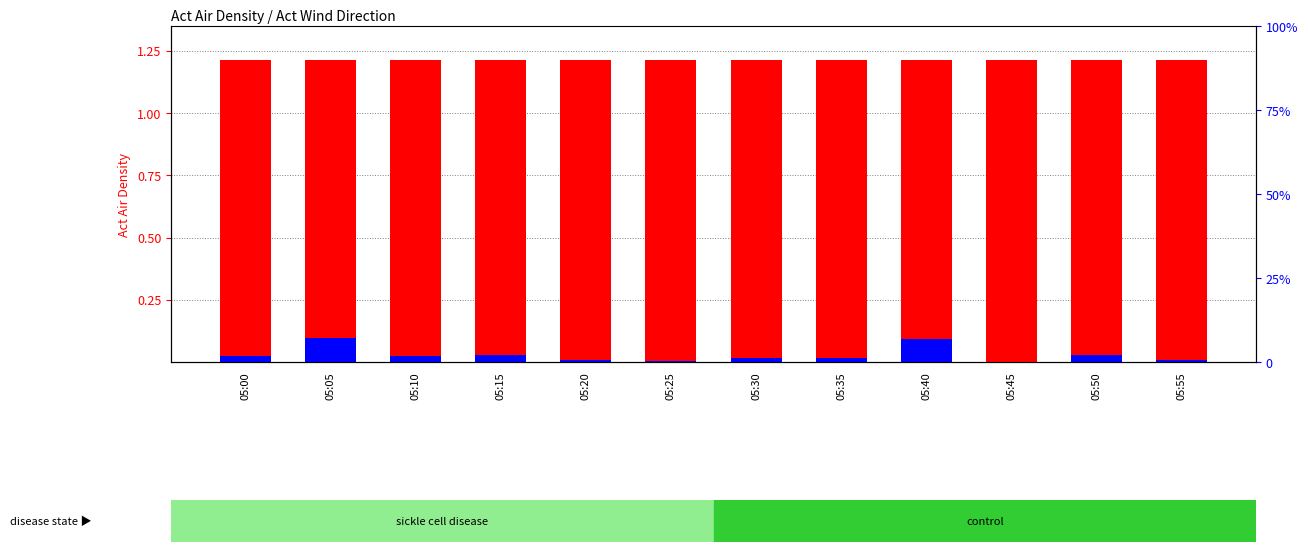

At which category is the sum across all series the highest?

05:05